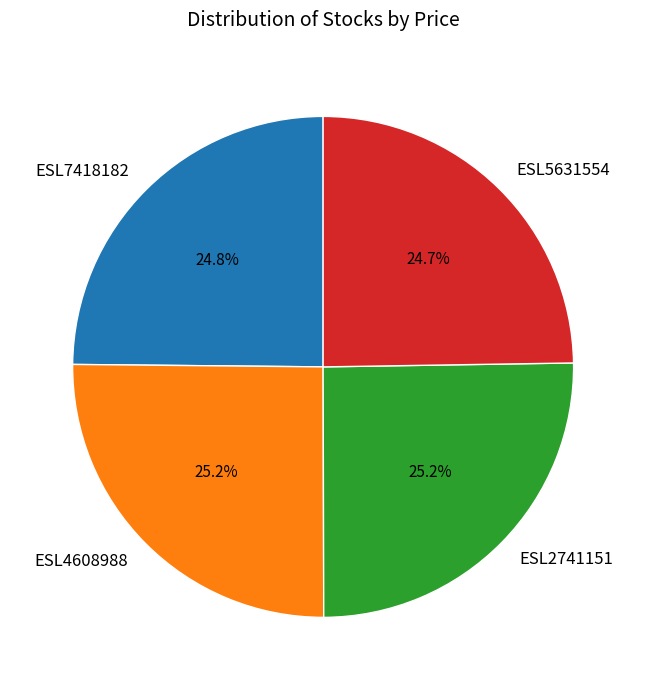

What is the ratio of the value at ESL5631554 to the value at ESL4608988?

1.0